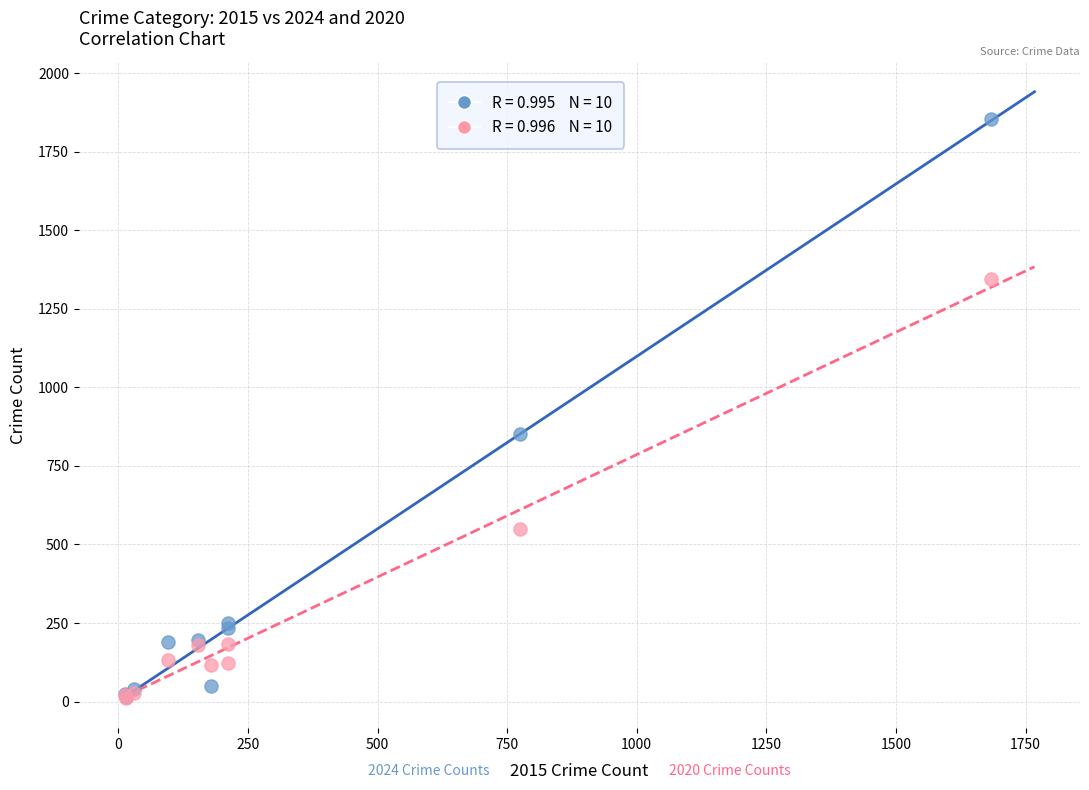

Across all series, what Y value is closest to 932?

853